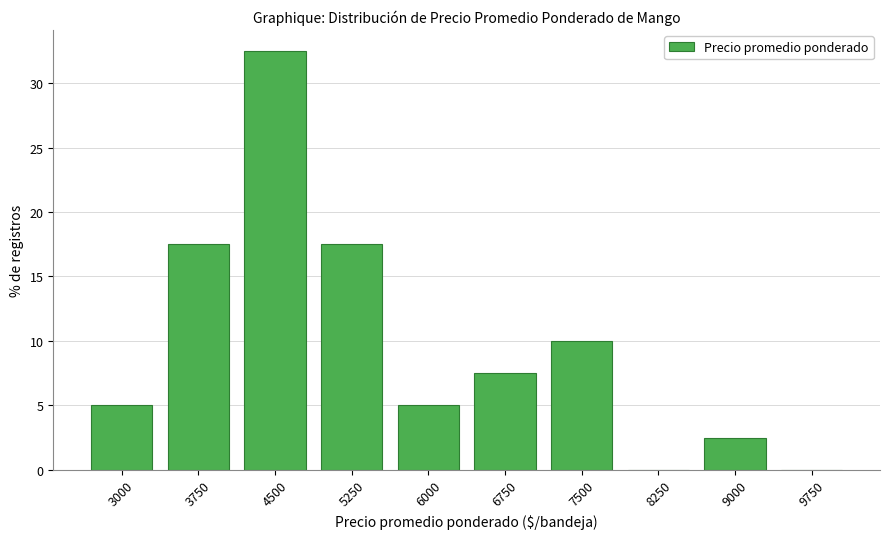

Reading left to right, transcribe all the data shown in this chart.

3000=5.0	3750=17.5	4500=32.5	5250=17.5	6000=5.0	6750=7.5	7500=10.0	8250=0.0	9000=2.5	9750=0.0